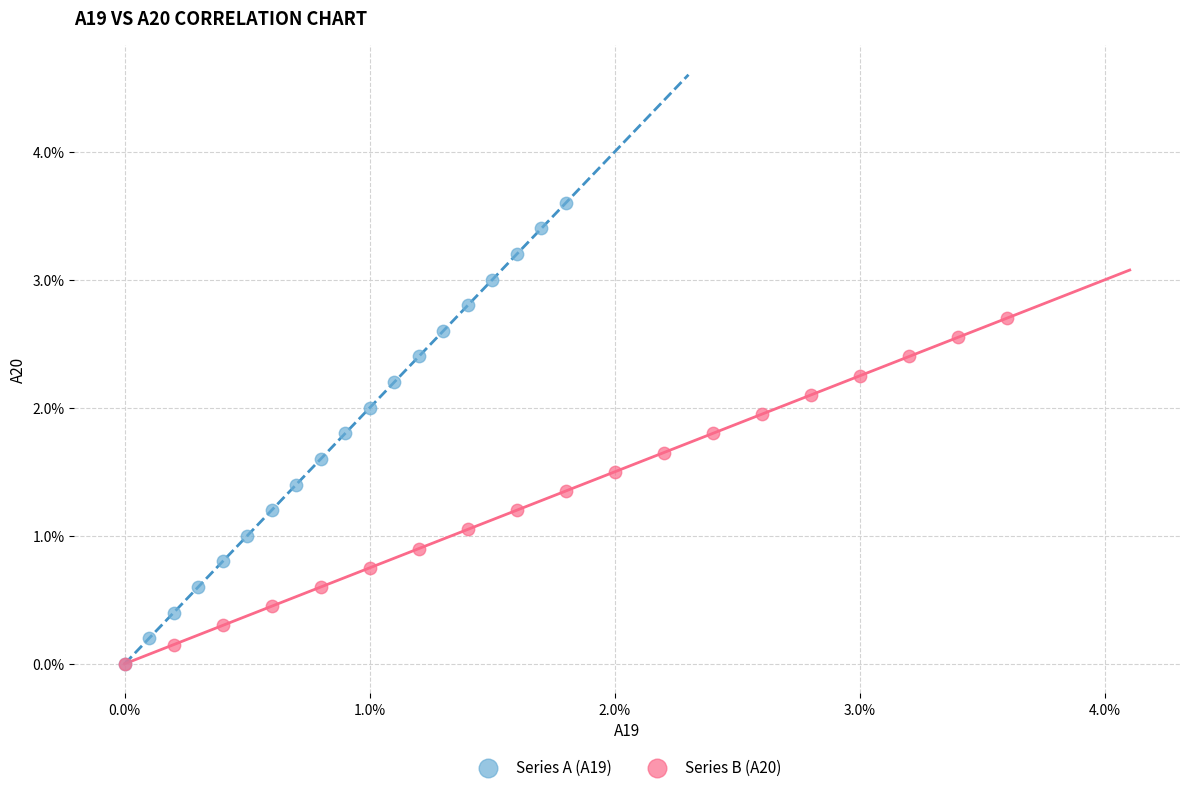

Which series contains the highest Y value?

Series A (A19)